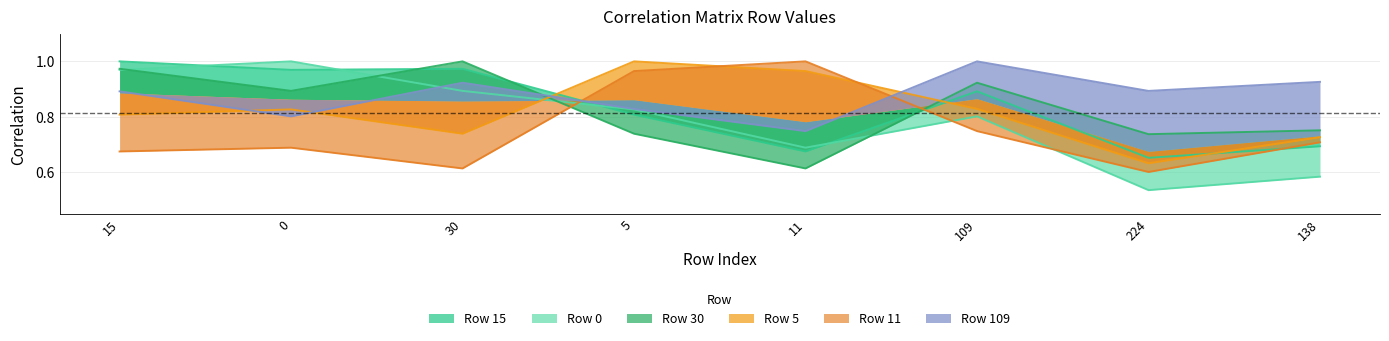

What are all the series names shown in the legend?

15, 0, 30, 5, 11, 109